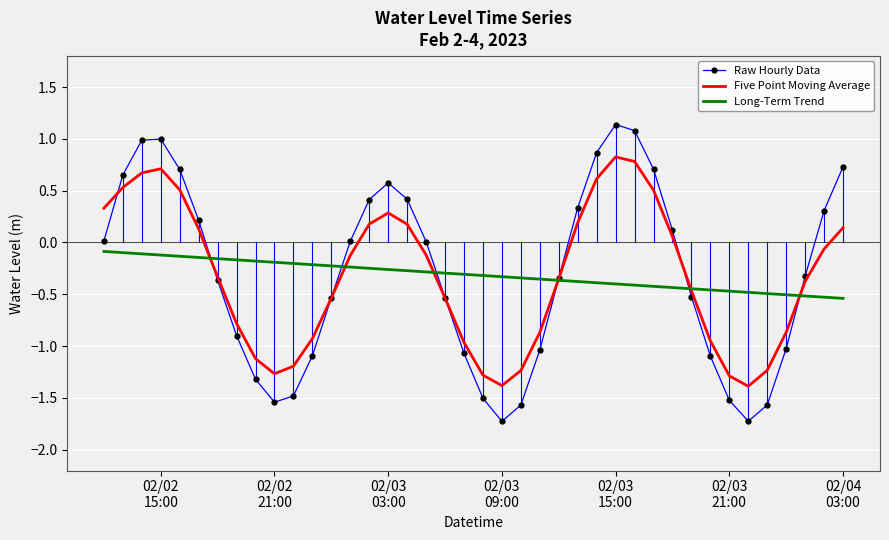

Rank the series by their maximum value, from lowest to highest.

Long-Term Trend, Five Point Moving Average, Raw Hourly Data